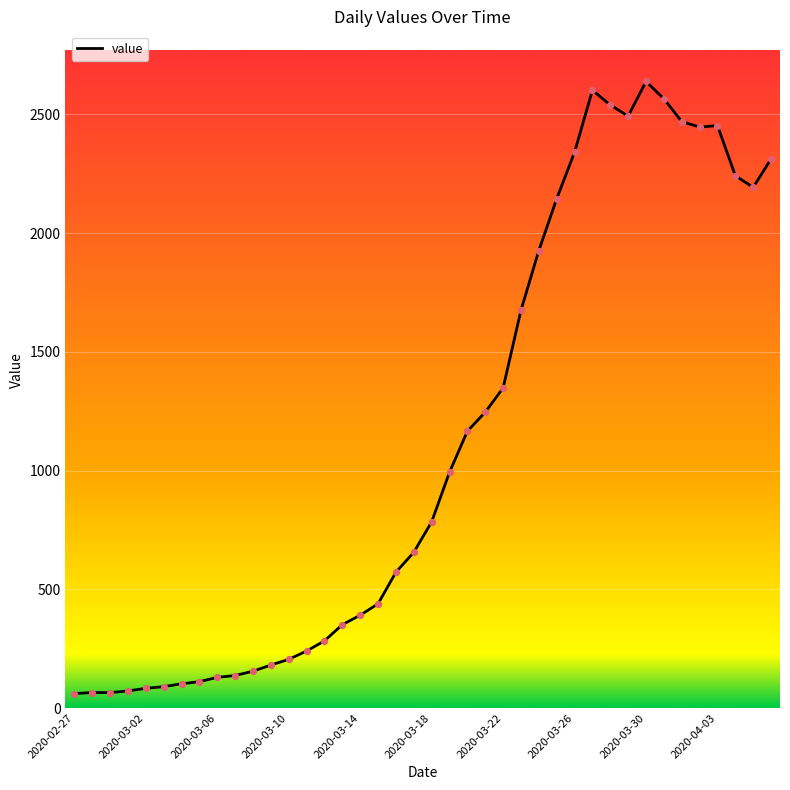

What is the maximum value shown in the chart?

2639